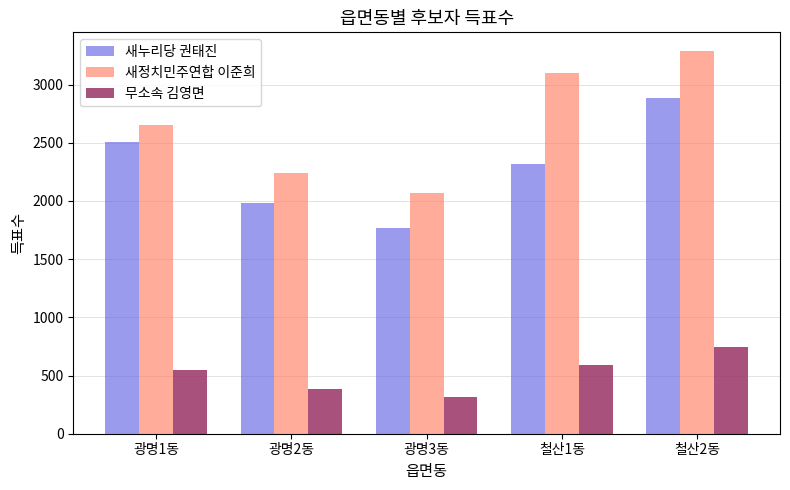

At how many categories does at least one series exceed 2736?

2